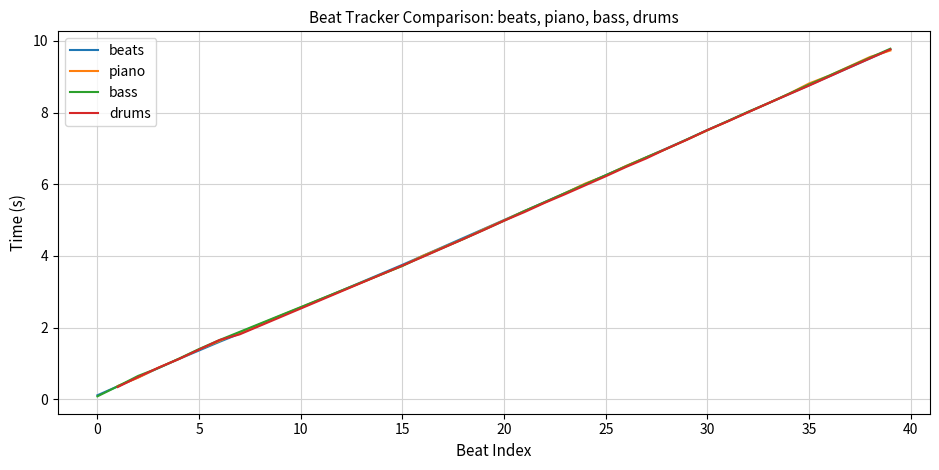

How many values are below 5?

20